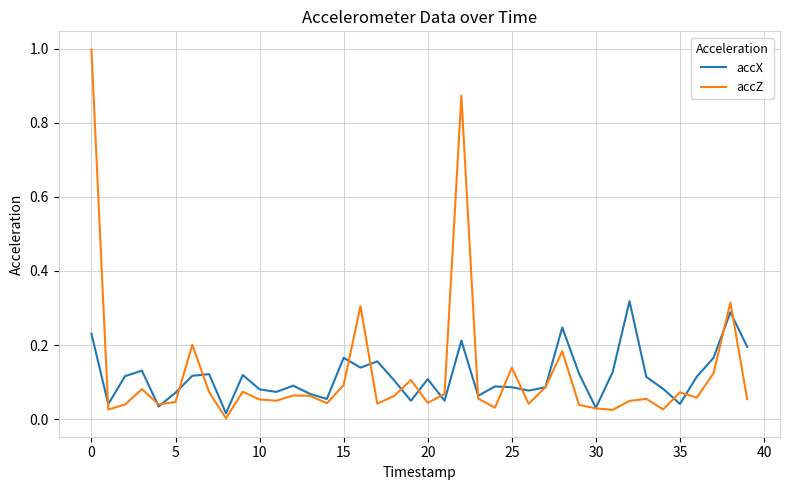

In accZ, how many points are higher than both neighbors (excluding endpoints)?

12